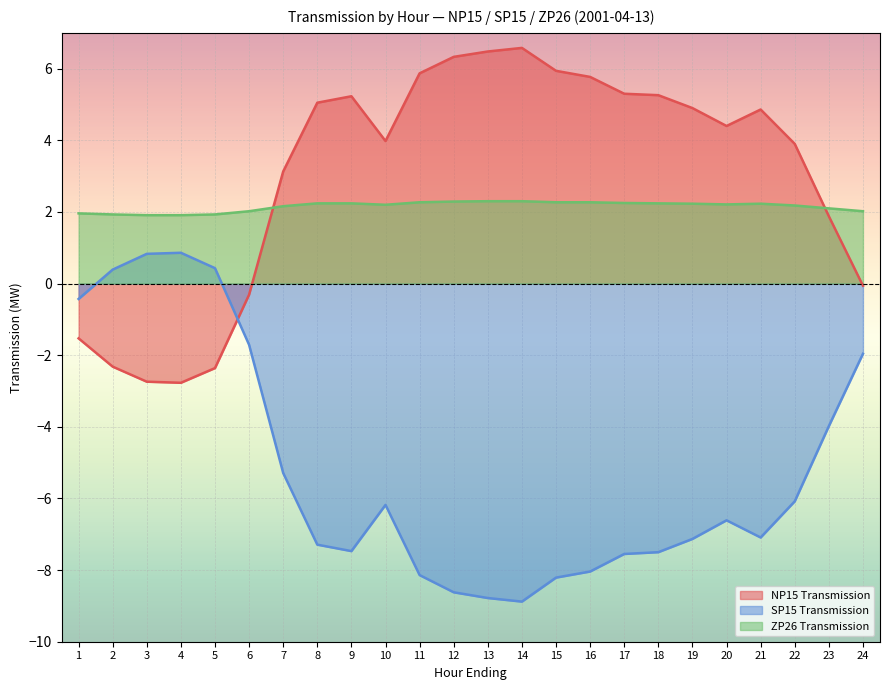

True or false: SP15 Transmission and ZP26 Transmission intersect in this chart.

False